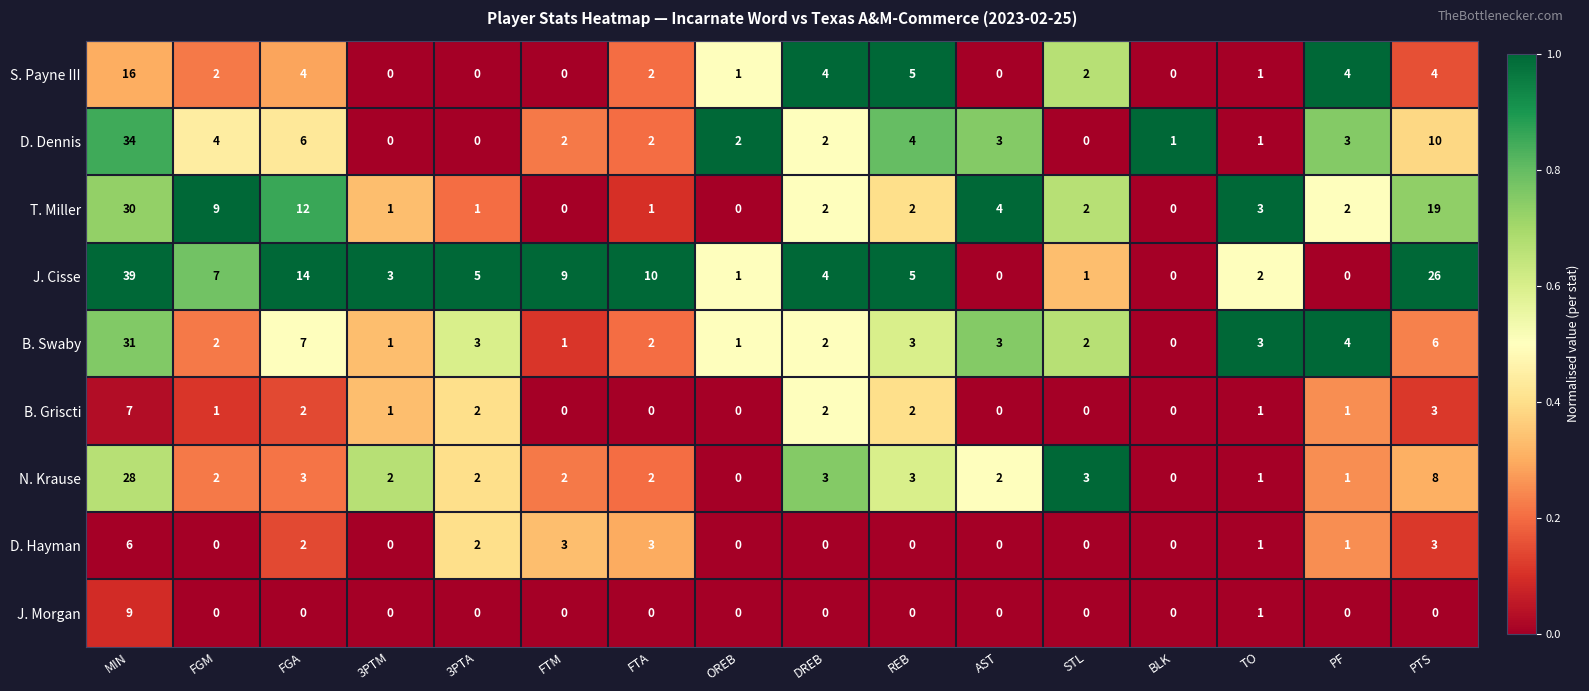

Which series has the widest spread of values?

J. Cisse